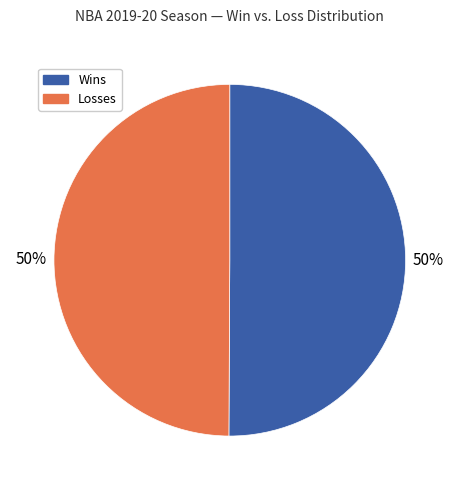

How many slices are in this pie chart?

2